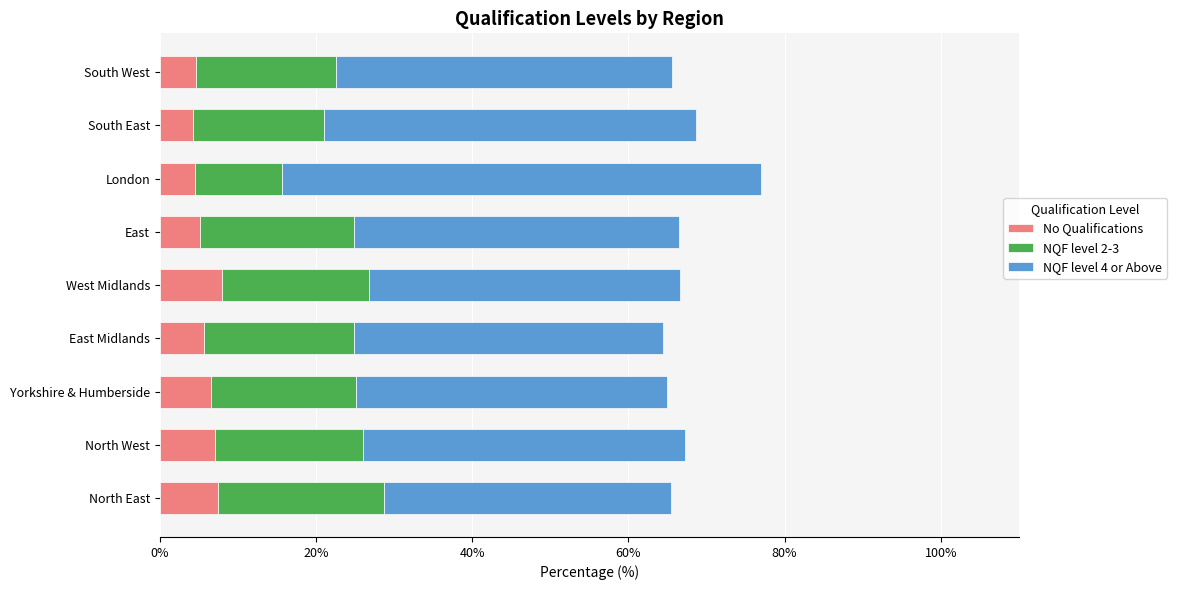

What is the minimum value for No Qualifications?

4.3